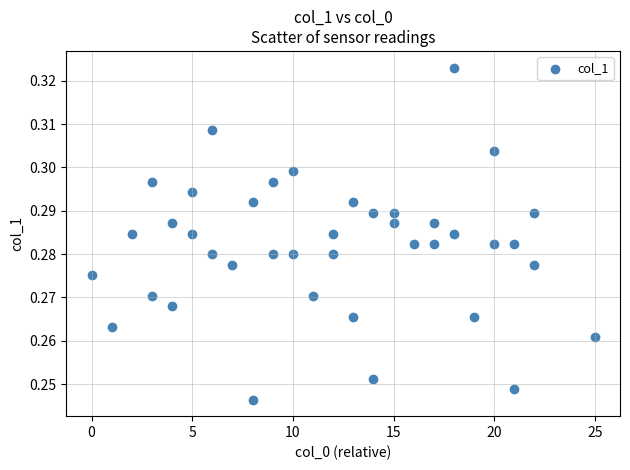

What is the range of X values (max minus min)?

25.0